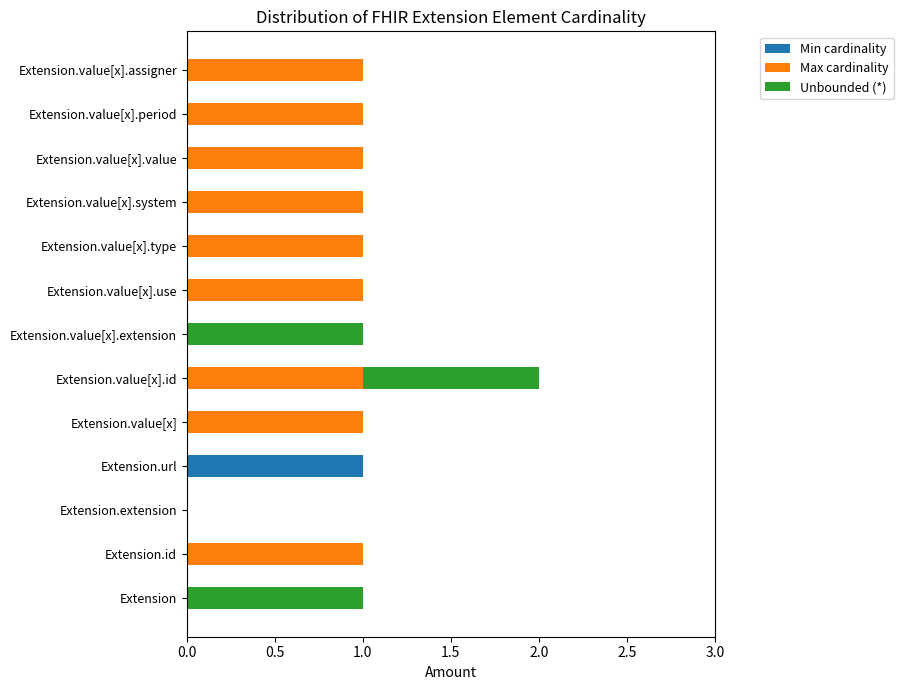

The value of Min cardinality at Extension.id is 0. True or false?

True